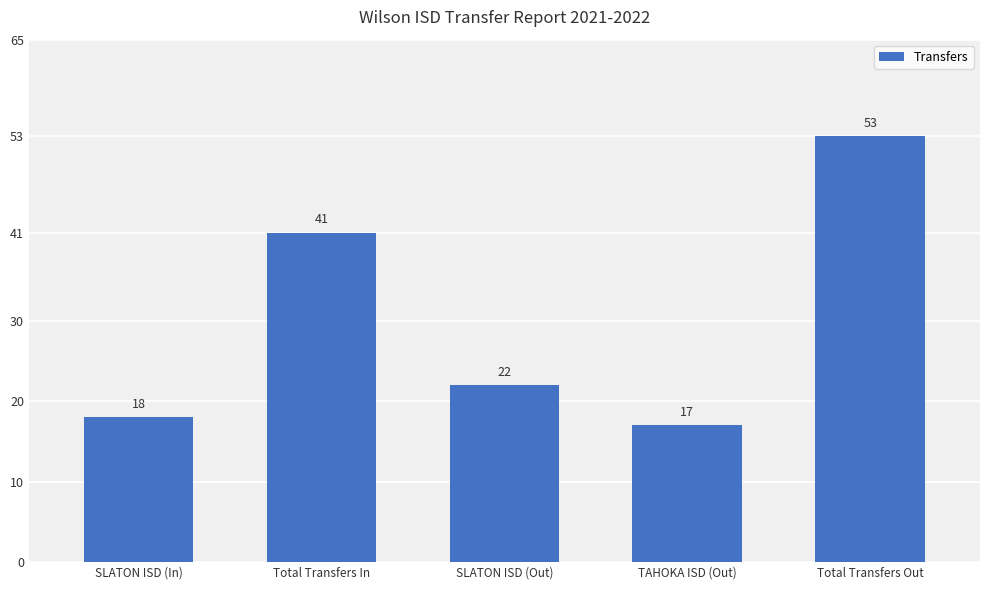

What is the change in value from Total Transfers In to Total Transfers Out?

+12